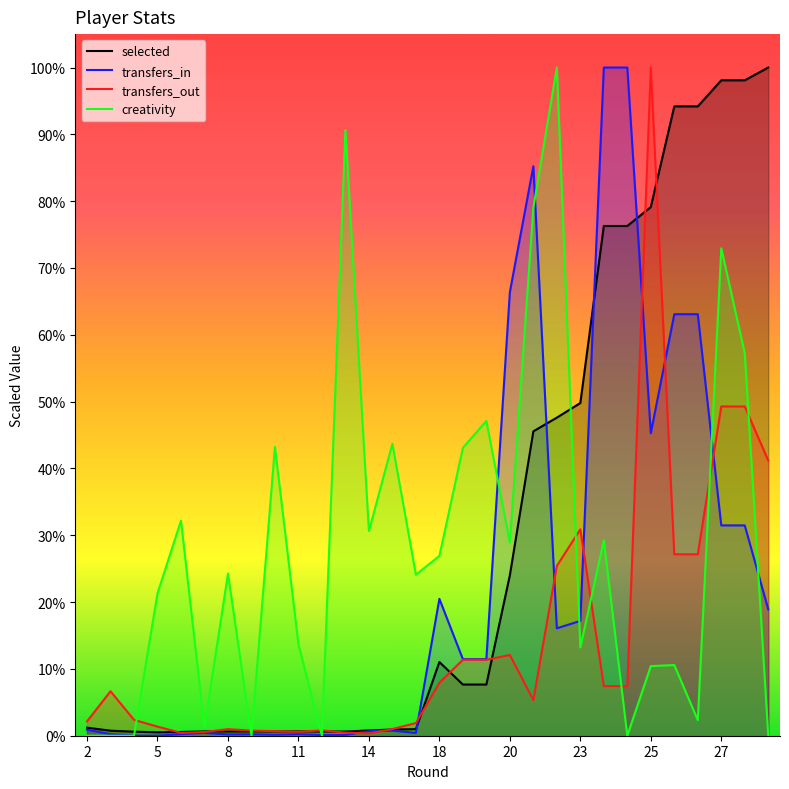

What are all the series names shown in the legend?

selected, transfers_in, transfers_out, creativity